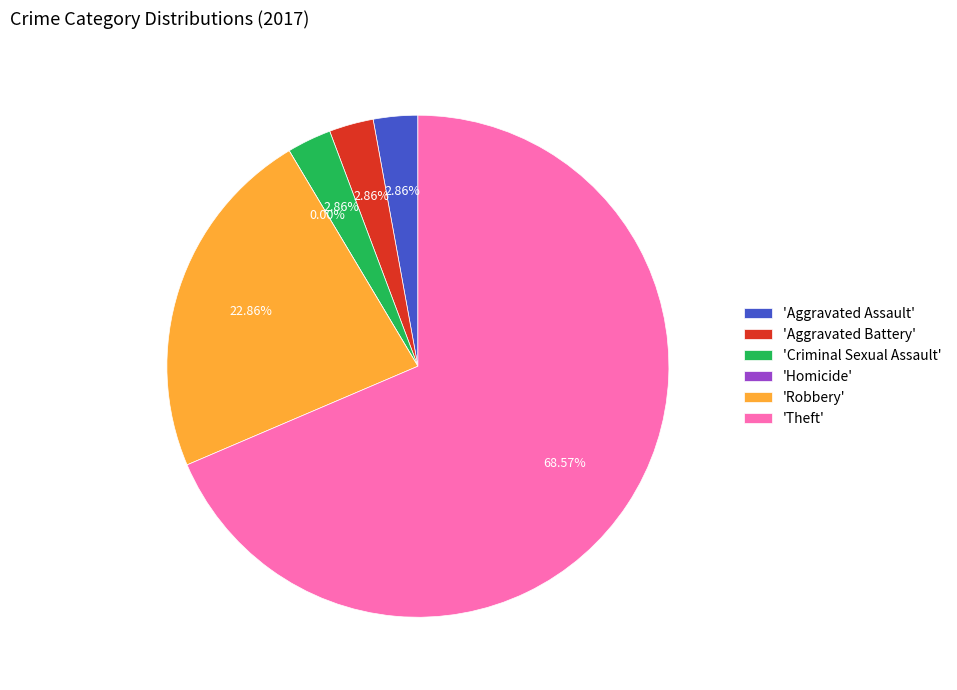

To the nearest percent, what is the difference between the largest and smallest slice percentages?

69%